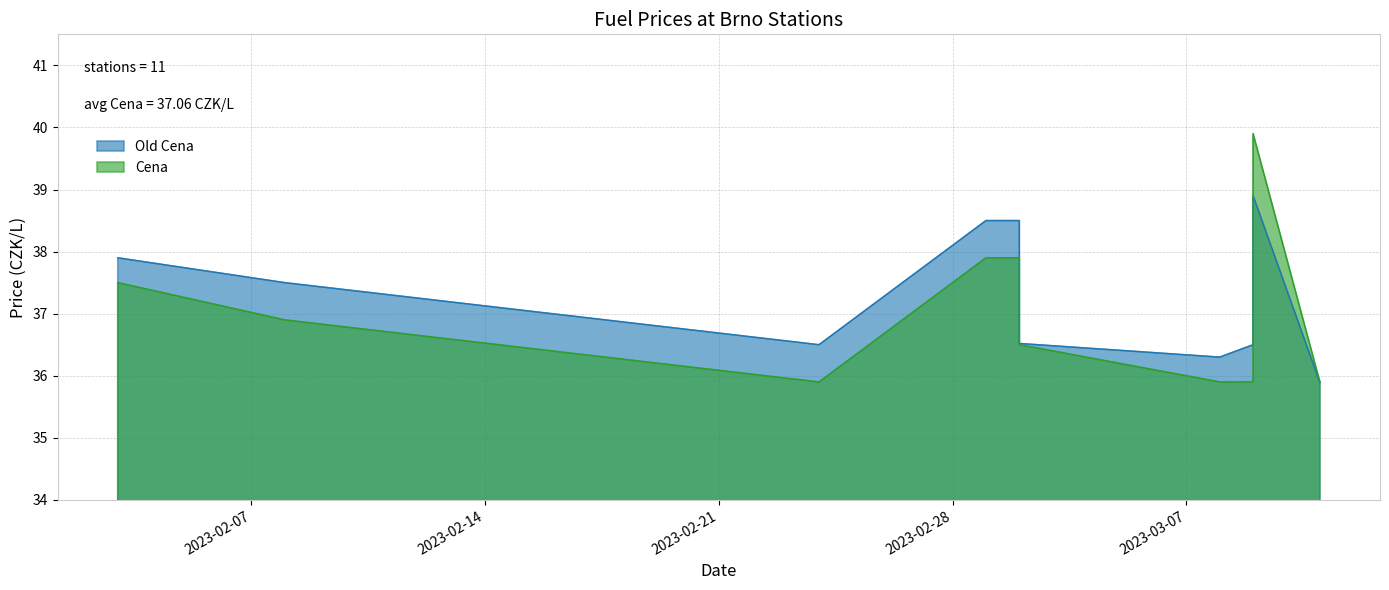

Read the Cena value at 2023-03-02.

37.9